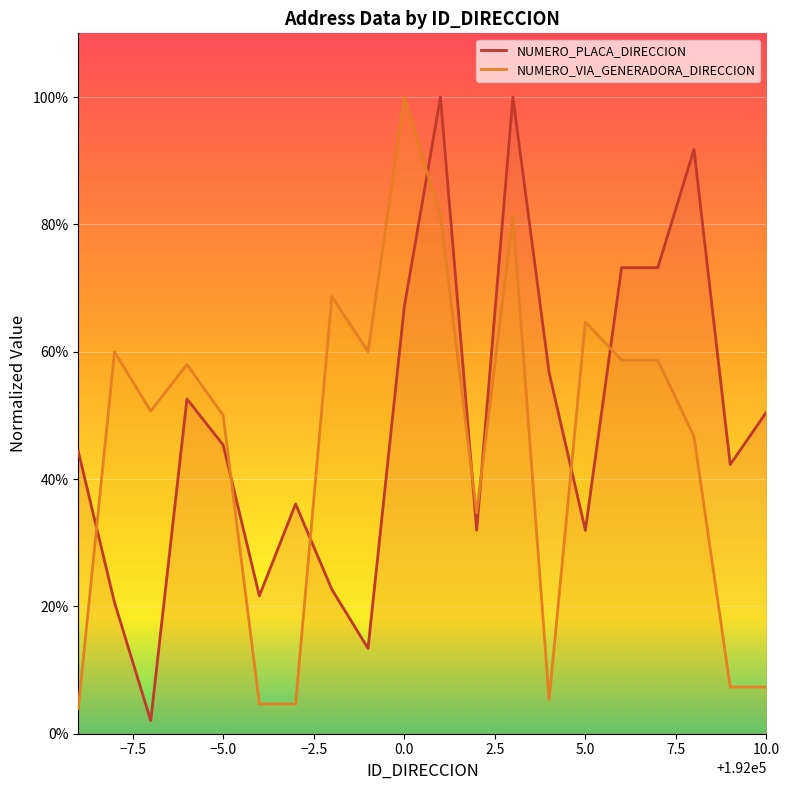

What are all the series names shown in the legend?

NUMERO_PLACA_DIRECCION, NUMERO_VIA_GENERADORA_DIRECCION